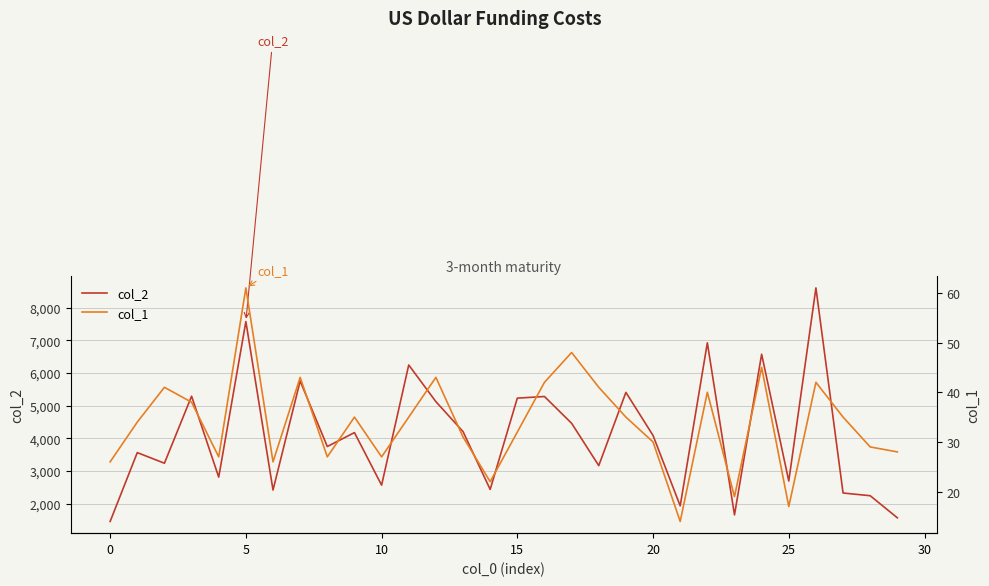

In col_1, how many points are higher than both neighbors (excluding endpoints)?

9